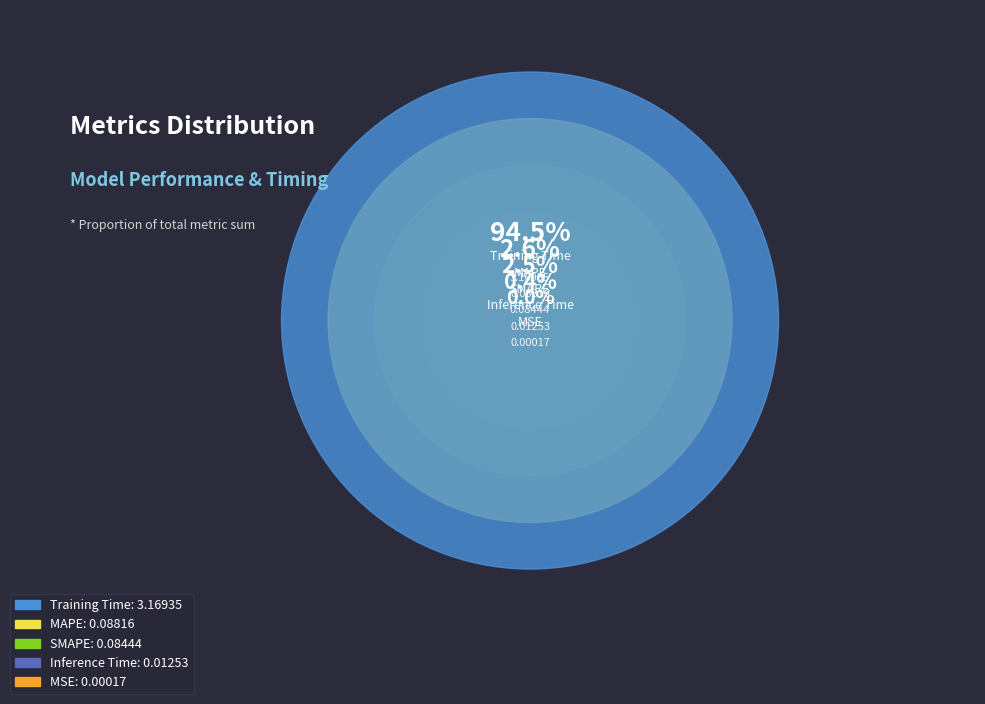

To the nearest percent, what is the combined percentage of Training Time and MSE?

94%